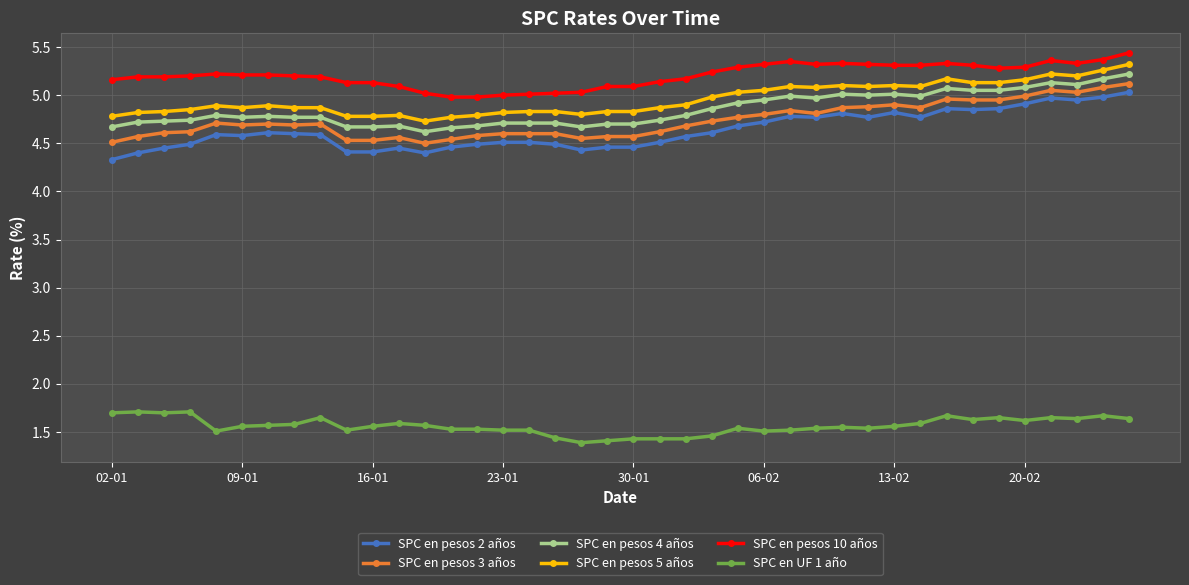

What is the lowest value of the SPC en pesos 2 años series?

4.3